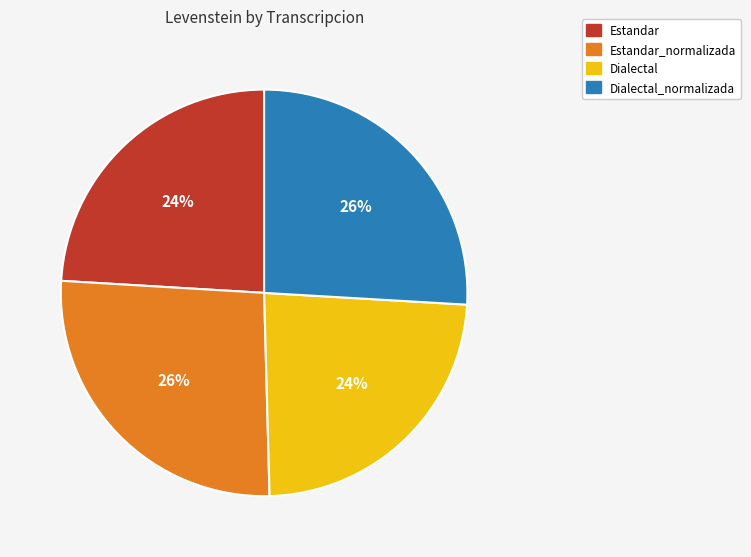

Does any single category account for the majority?

No